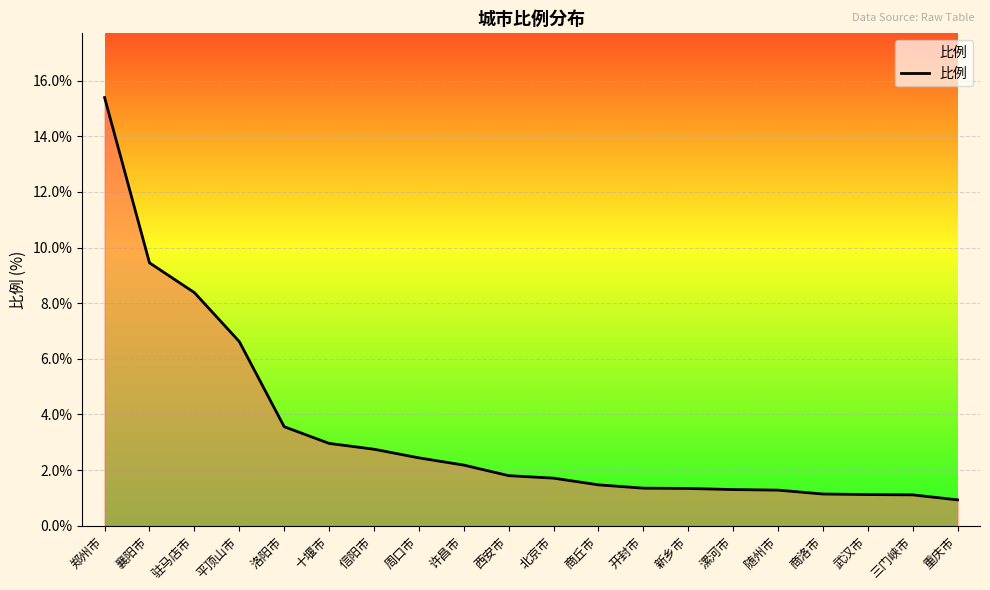

Where is the data nearest to the value 8?

驻马店市